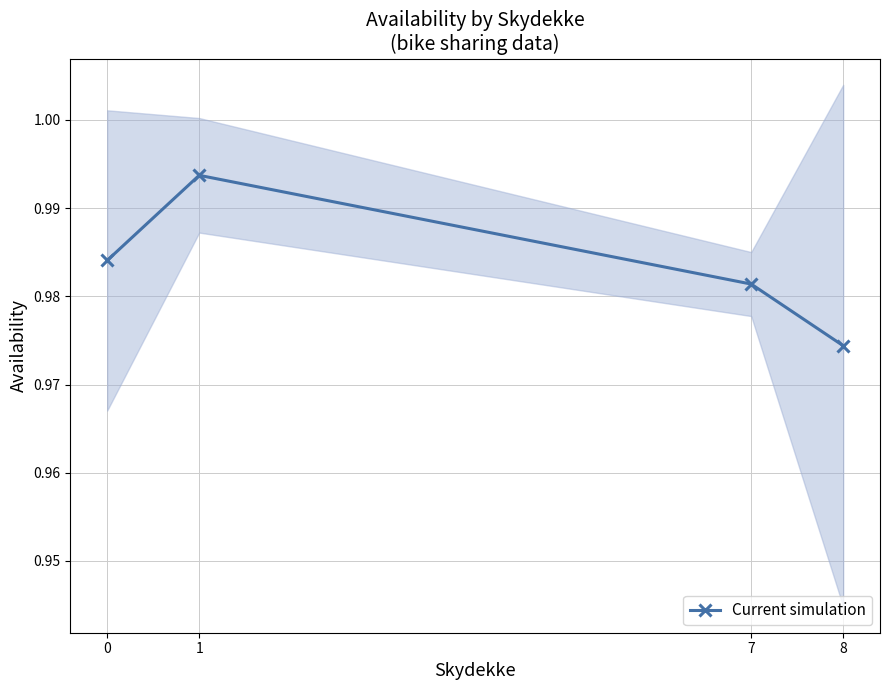

How many categories are shown in the chart?

4